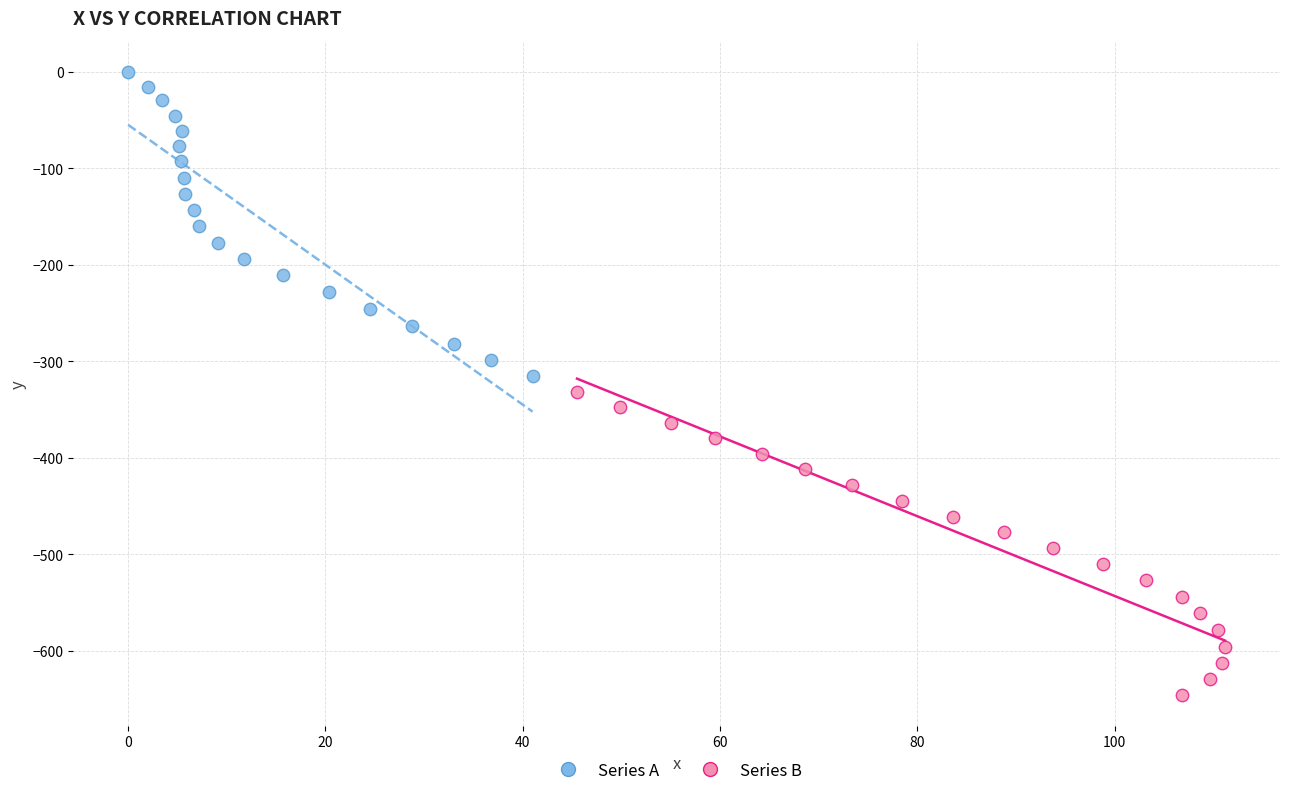

Which series contains the lowest Y value?

Series B